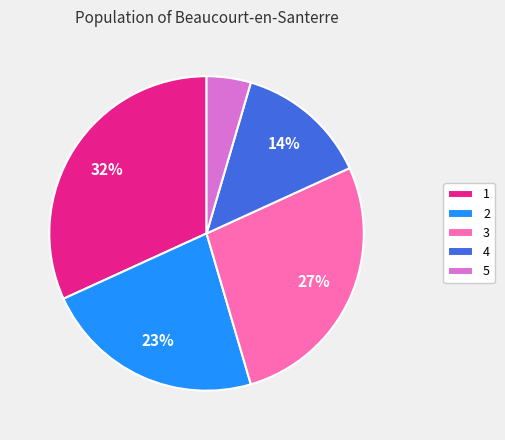

How many segments does this pie chart have?

5